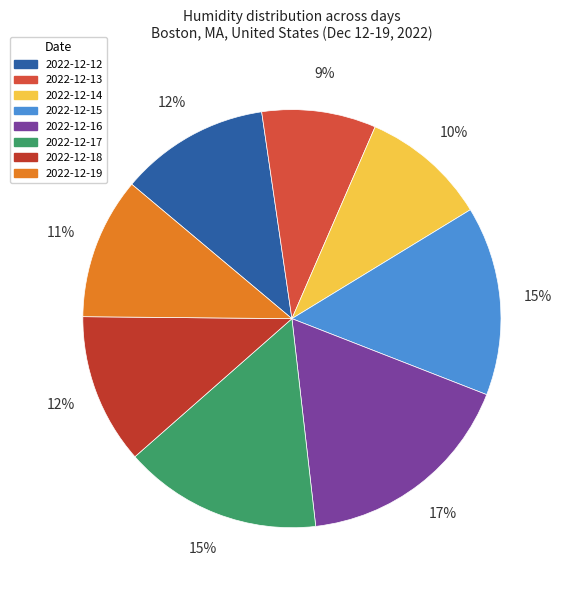

How many slices are in this pie chart?

8